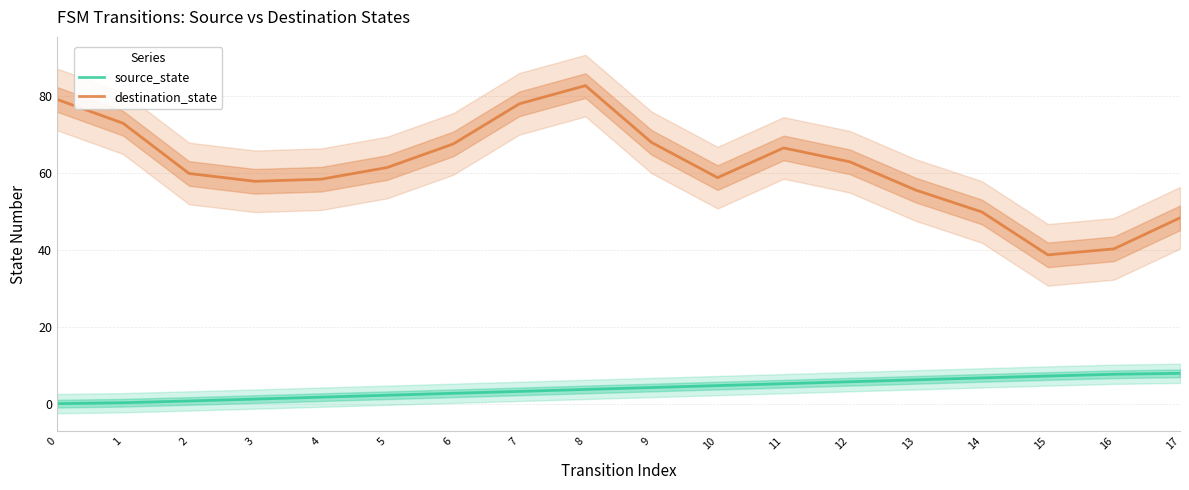

Which has a higher value, 0 or 5?

5